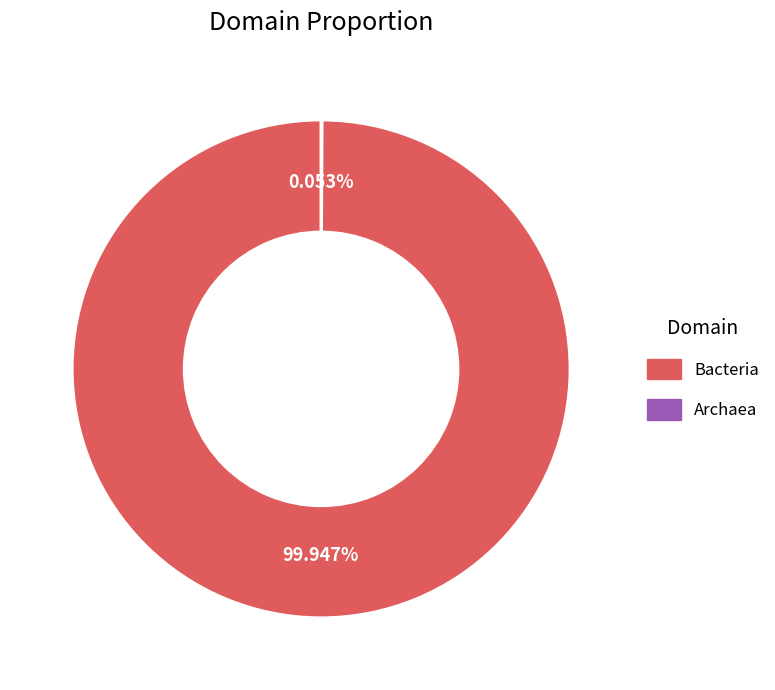

Which category has the biggest portion of the pie?

Bacteria